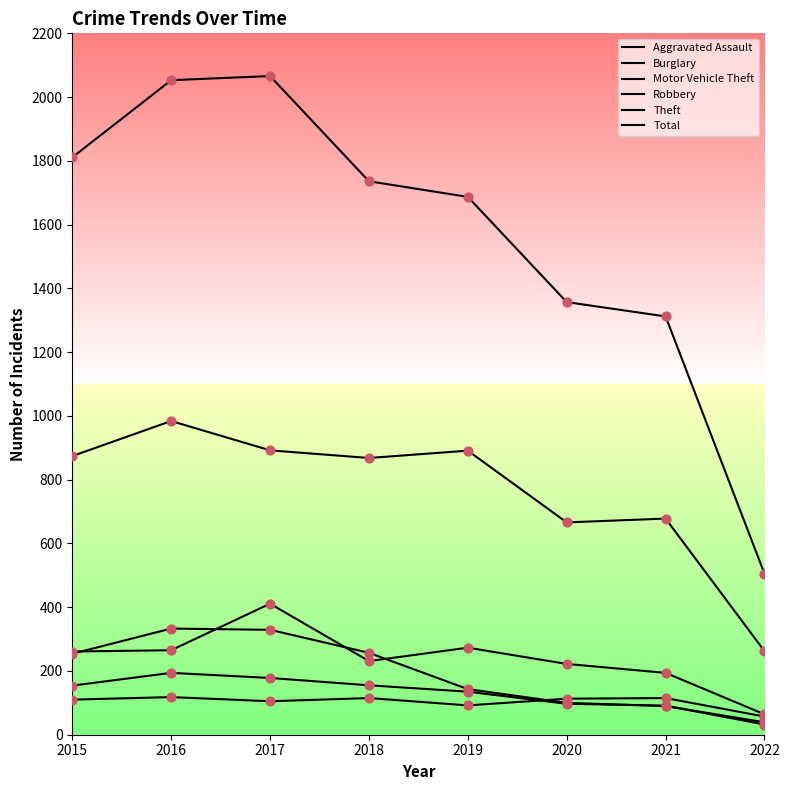

Is this an area chart (filled region under the line)?

No